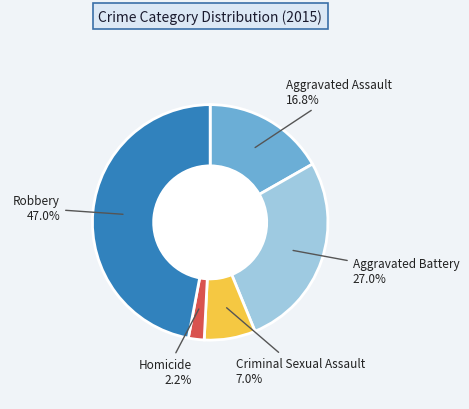

The Homicide slice represents 8% of the pie. True or false?

False